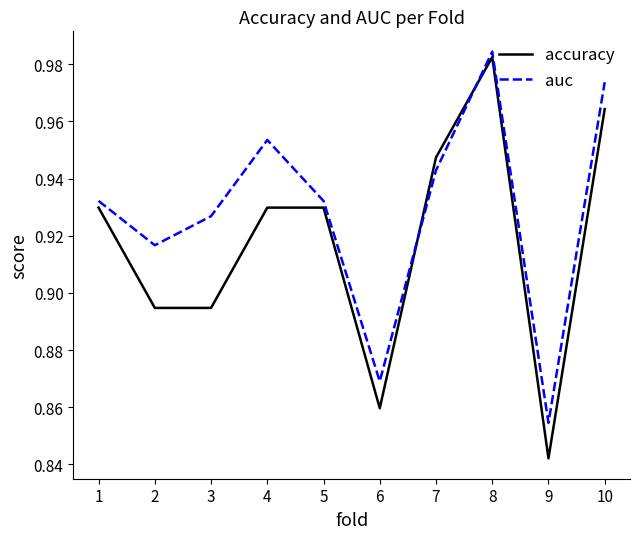

Is the value of accuracy at 2 greater than the value of auc at 1?

No